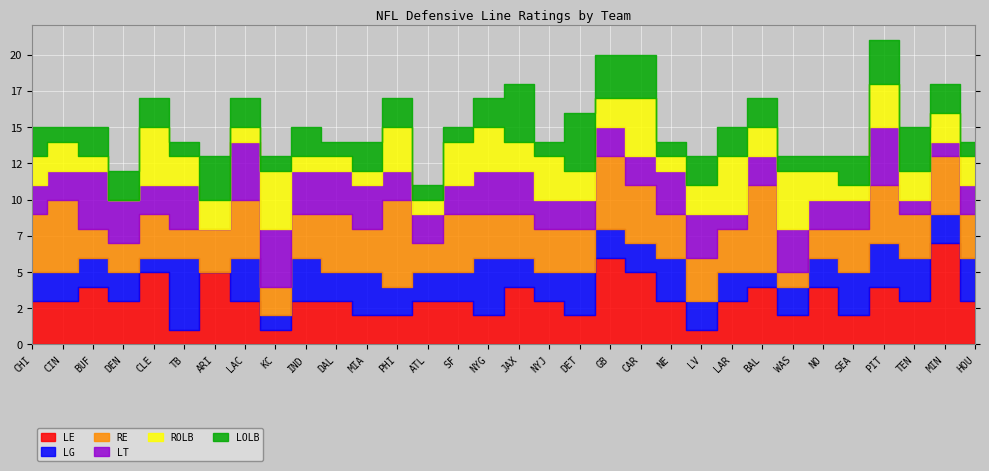

How many interior local valleys does the LOLB series have?

6